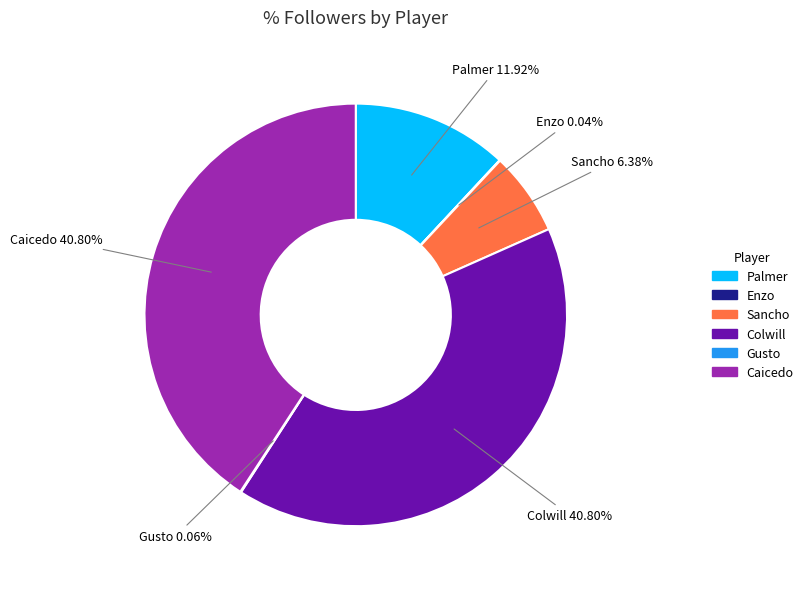

What is the ratio of the value at Palmer to the value at Sancho?

1.9